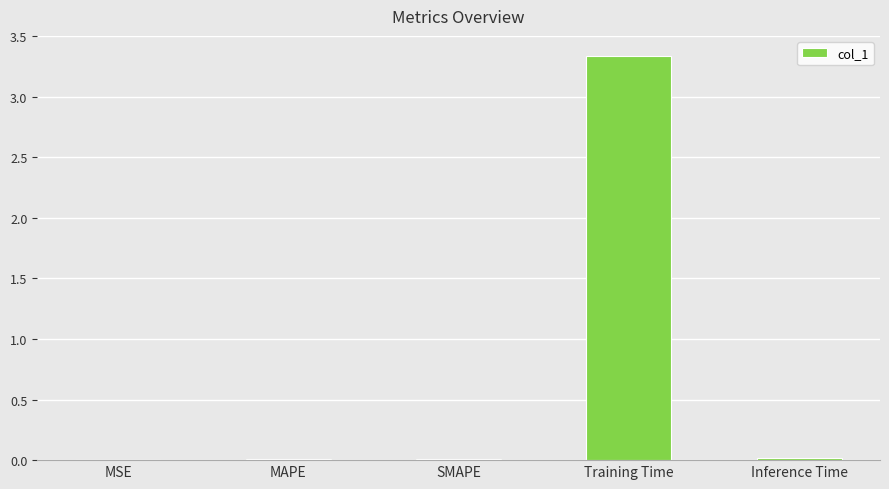

The value at Training Time is 4.4. True or false?

False